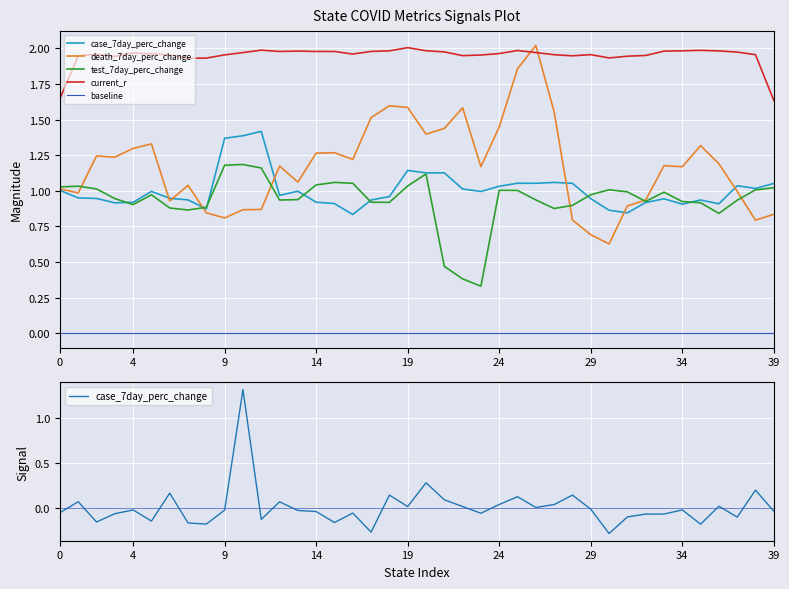

How many data points does each series have?

40